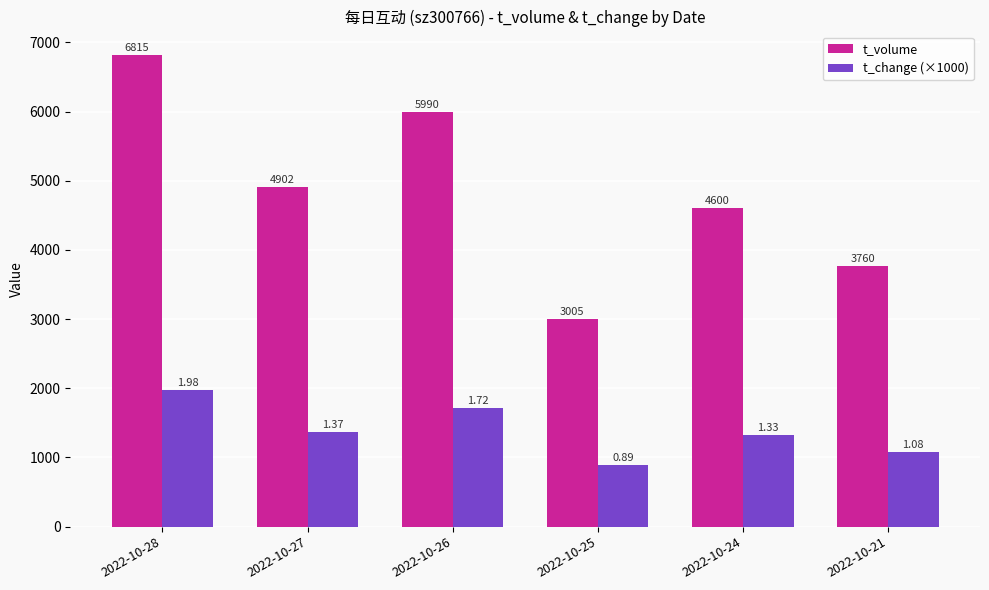

How many bars are there in each group?

2